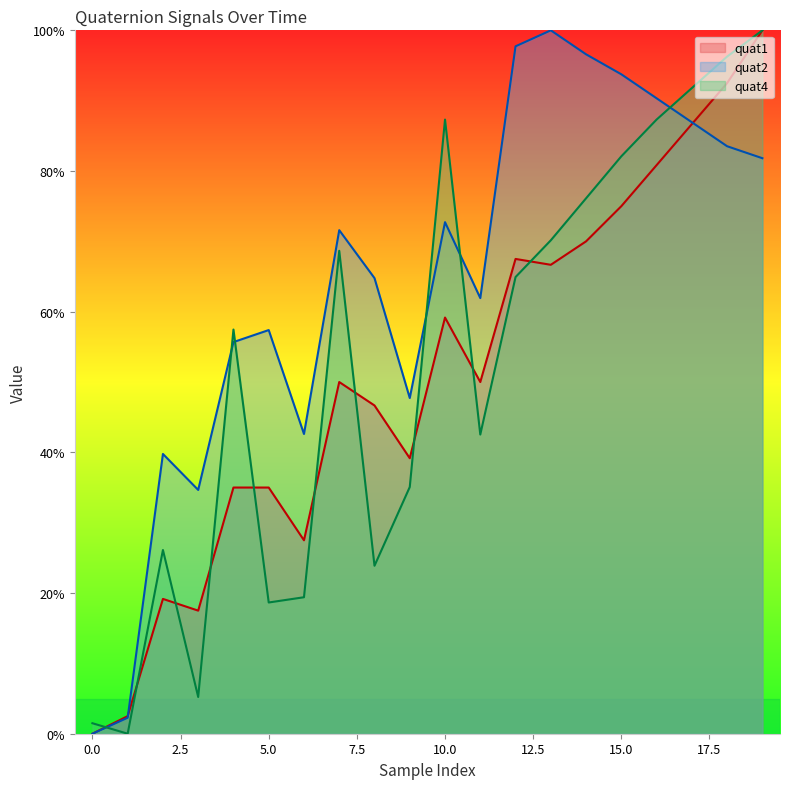

What is the difference between the quat4 values at 6 and 19?

80.6